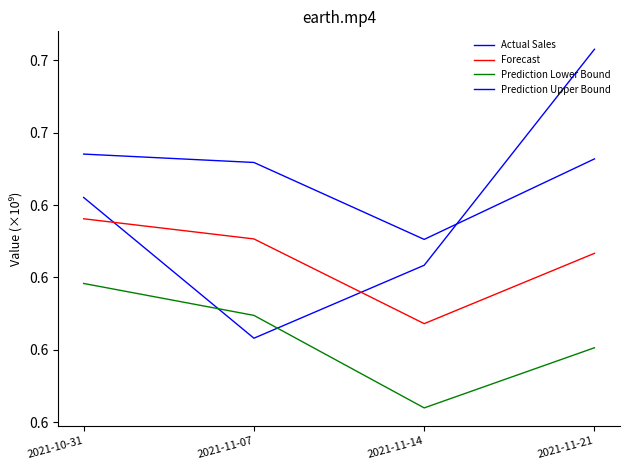

Does the chart have visible grid lines?

No